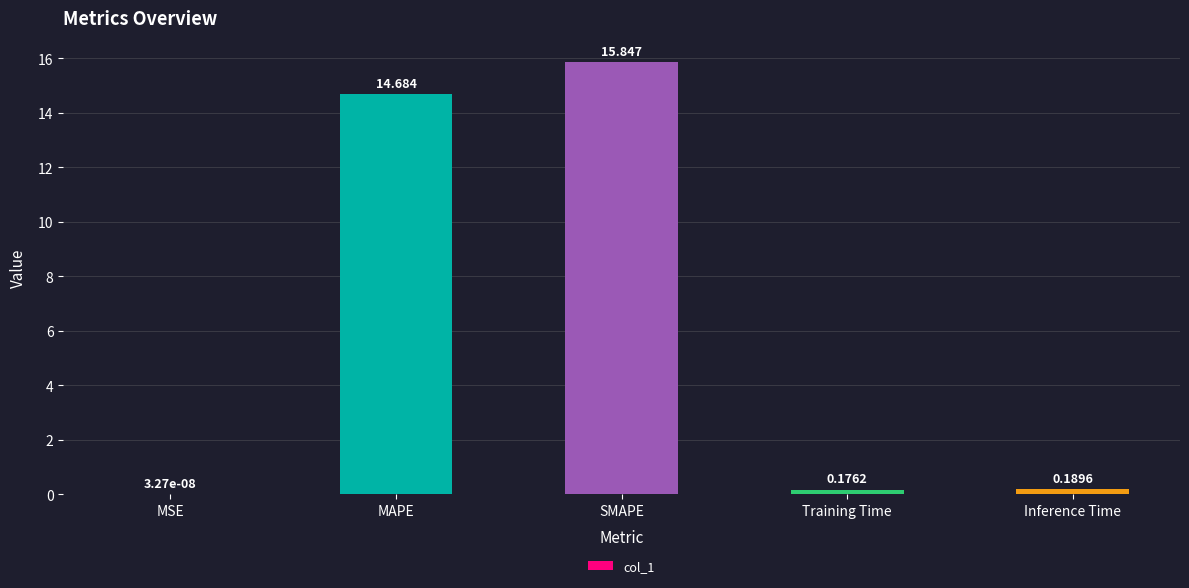

Where is the data nearest to the value 7?

Inference Time